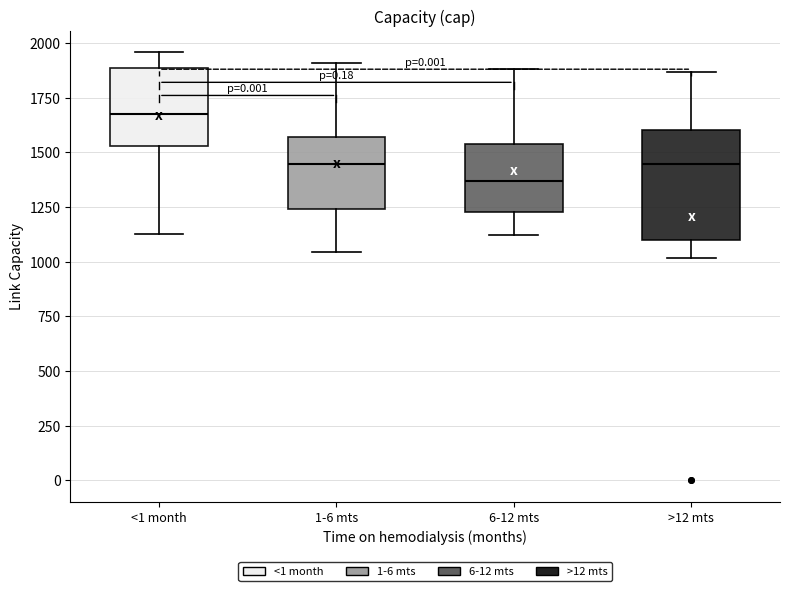

Where does the median line of the box for 1-6 mts sit on the y-axis? The values are not printed on the chart, so give them approximately, as read against the axis.

1450